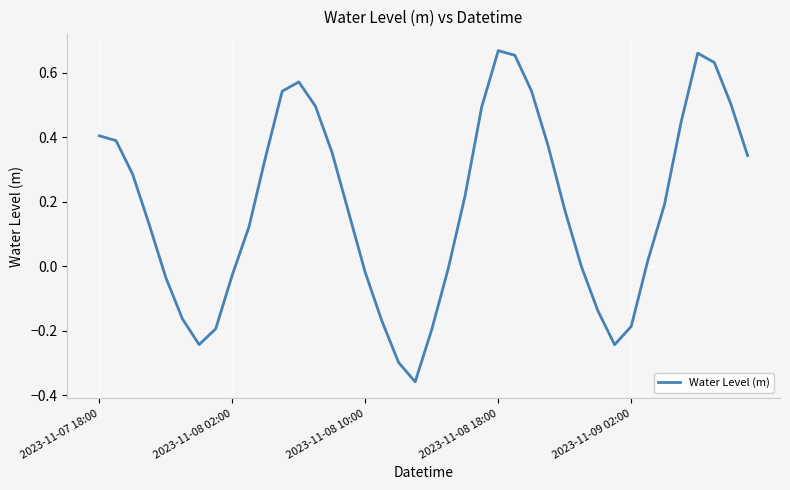

What is the difference between the maximum and minimum values?

1.0